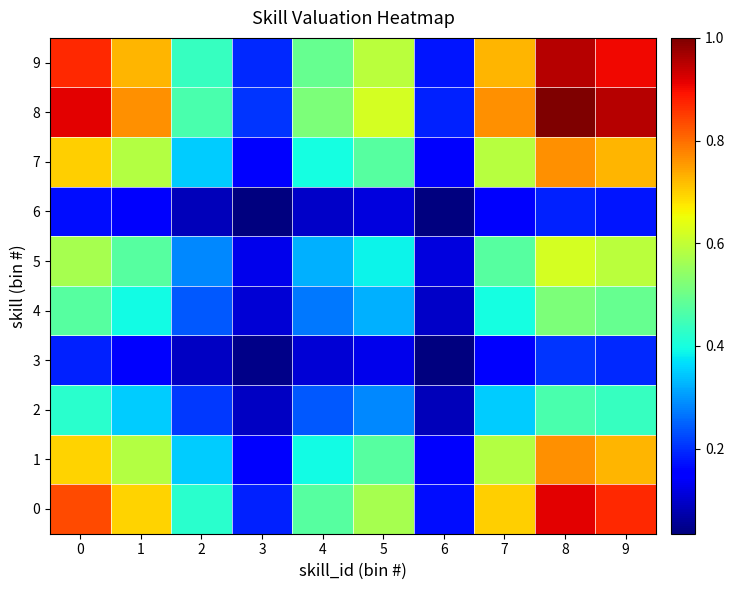

Between 1 and 8, which series saw the biggest shift?

8